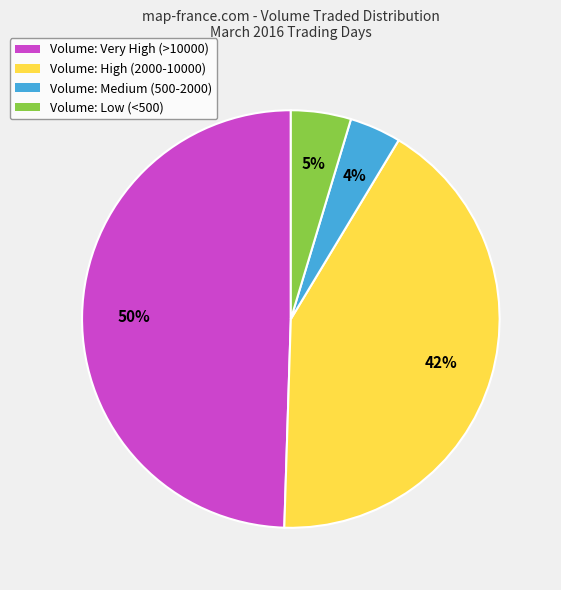

What percentage is the Volume: High (2000-10000) slice, to the nearest percent?

42%